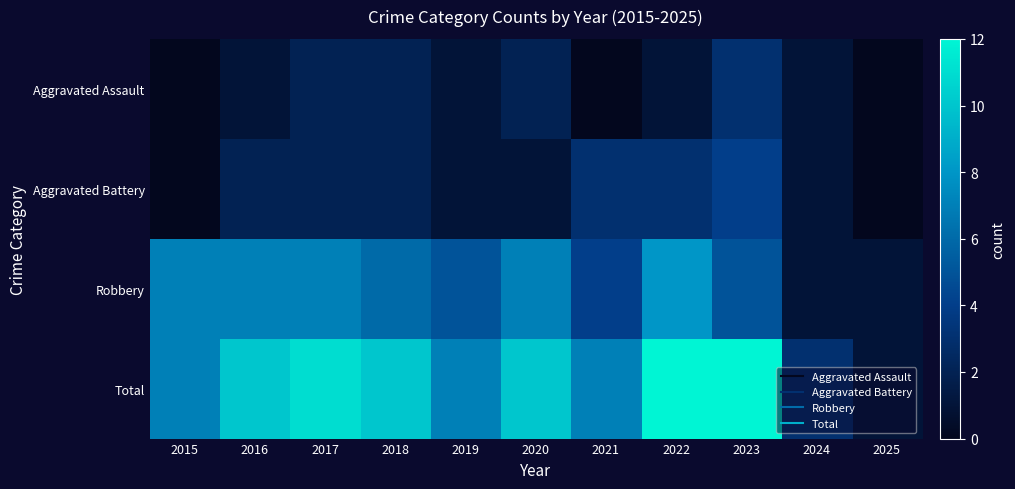

How many distinct data groups are displayed?

4